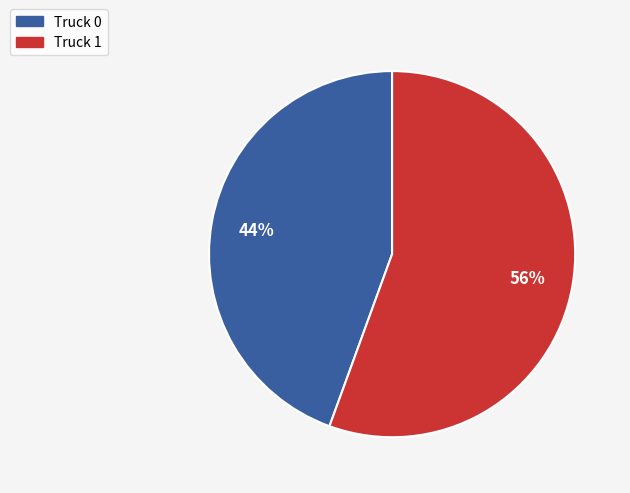

What percentage is the Truck 1 slice, to the nearest percent?

56%